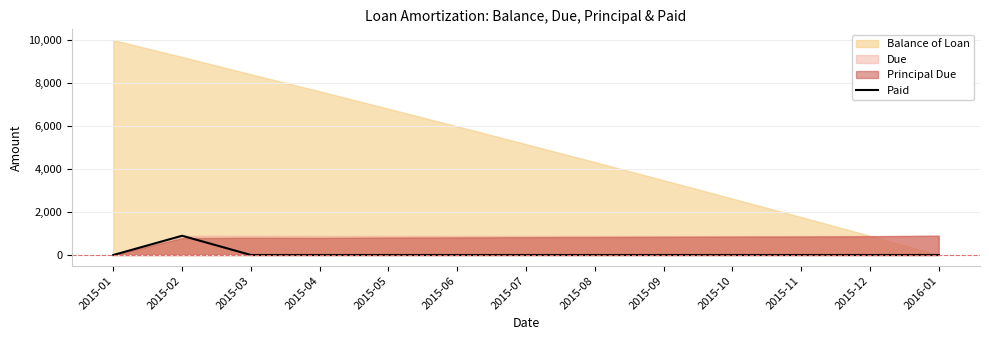

Reading left to right, what are all the values shown in this chart?

0.0	895.6	0.0	0.0	0.0	0.0	0.0	0.0	0.0	0.0	0.0	0.0	0.0